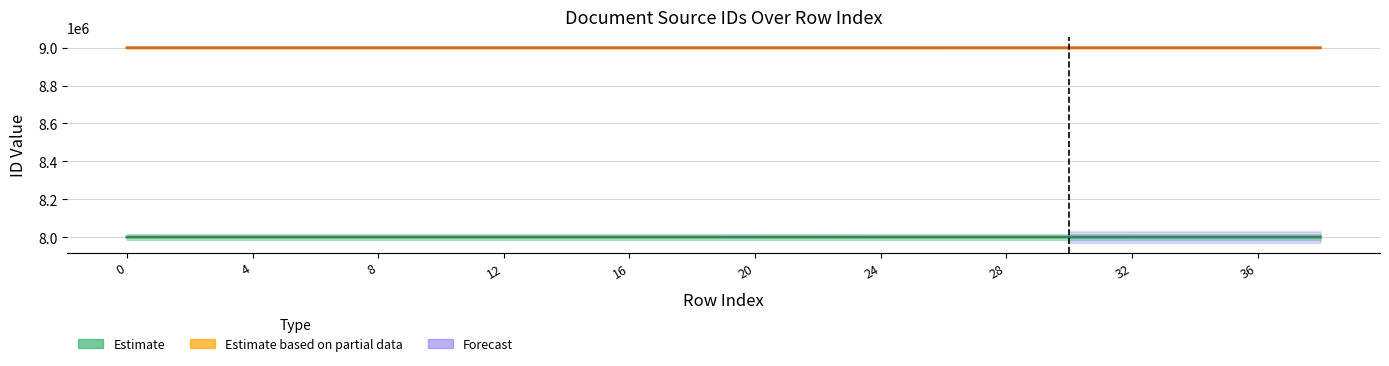

Does the chart have visible grid lines?

Yes